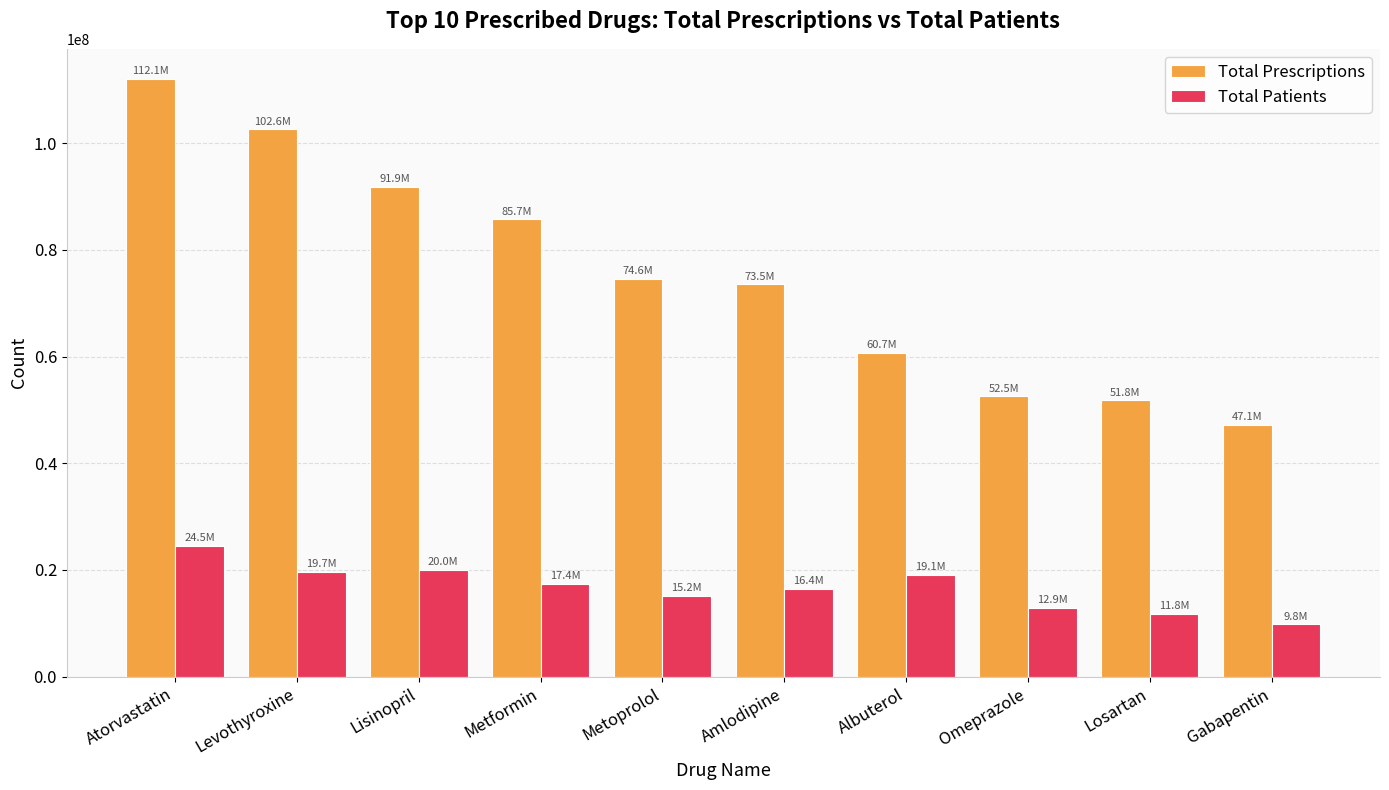

The value of Total Prescriptions at Lisinopril is 91862708. True or false?

True